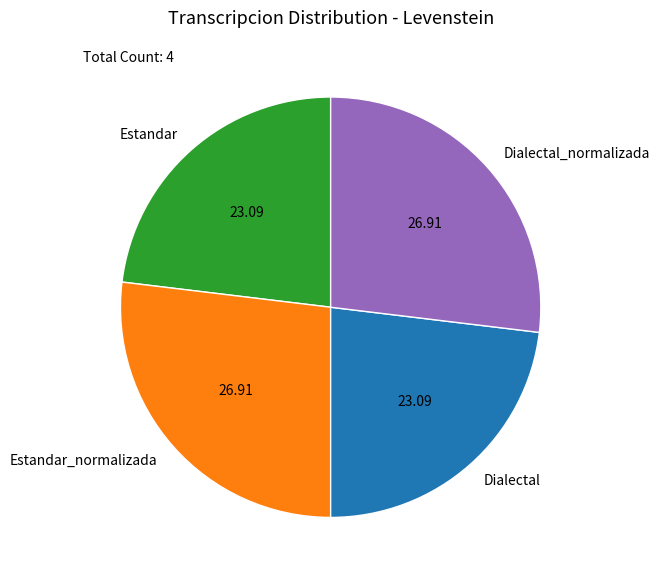

Between Dialectal and Estandar_normalizada, which is larger?

Estandar_normalizada